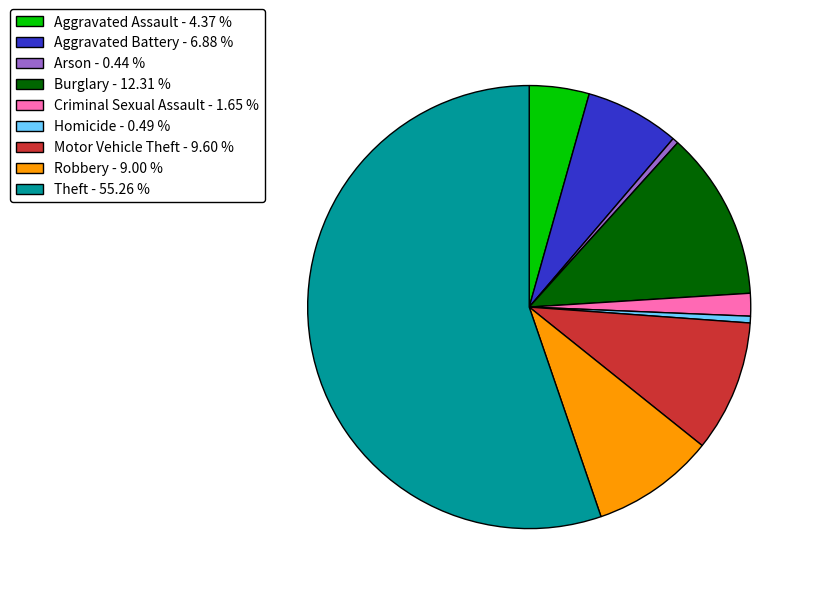

Combined, do Criminal Sexual Assault and Robbery account for over 50%?

No